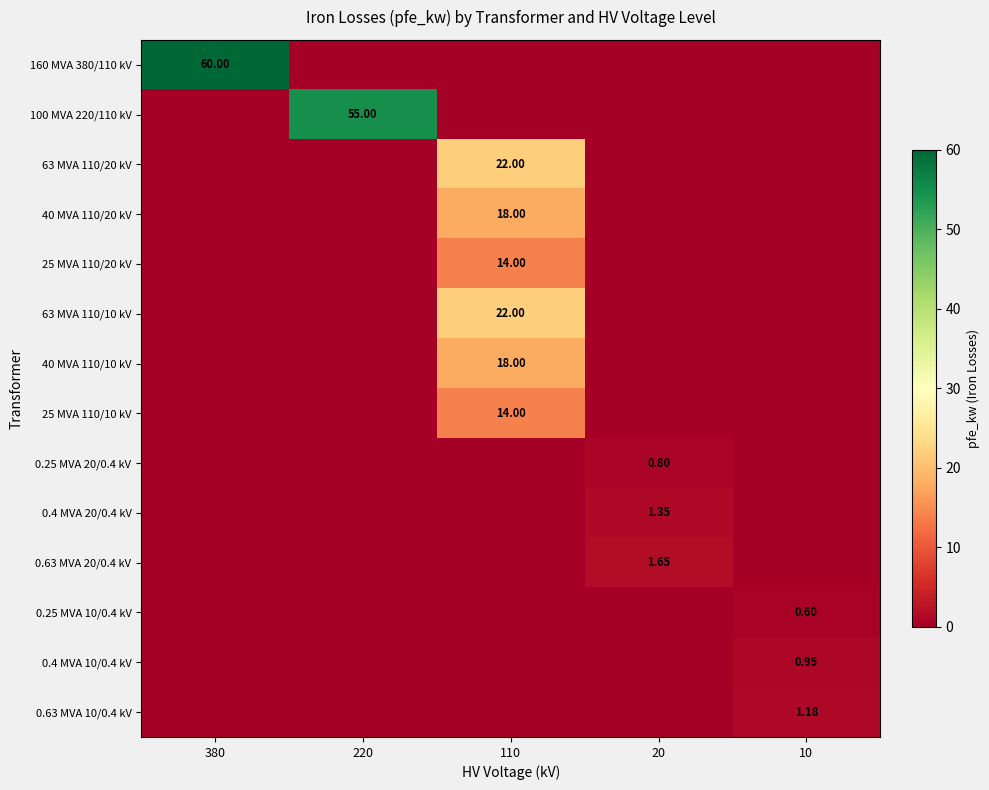

Between 110 and 380, which is larger?

380